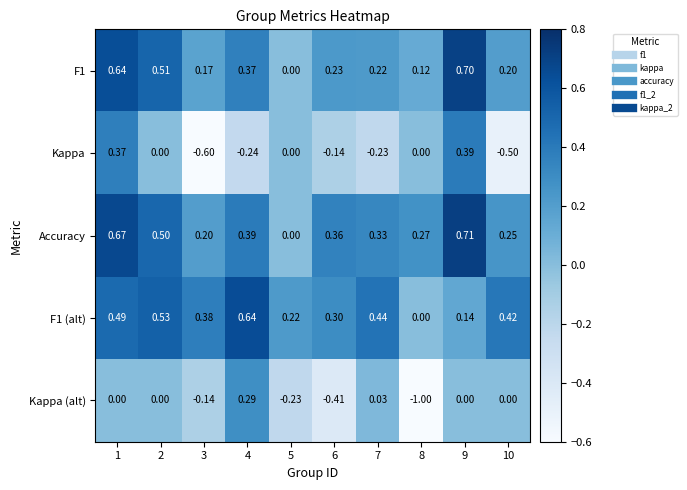

Which series has the largest total across all categories?

Accuracy